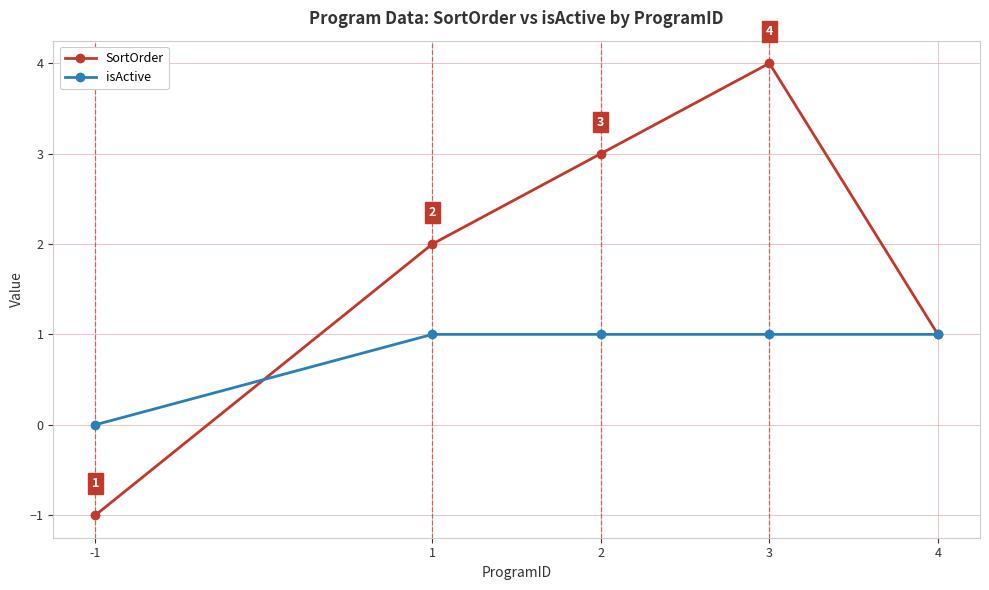

What is the difference between the SortOrder values at -1 and 4?

2